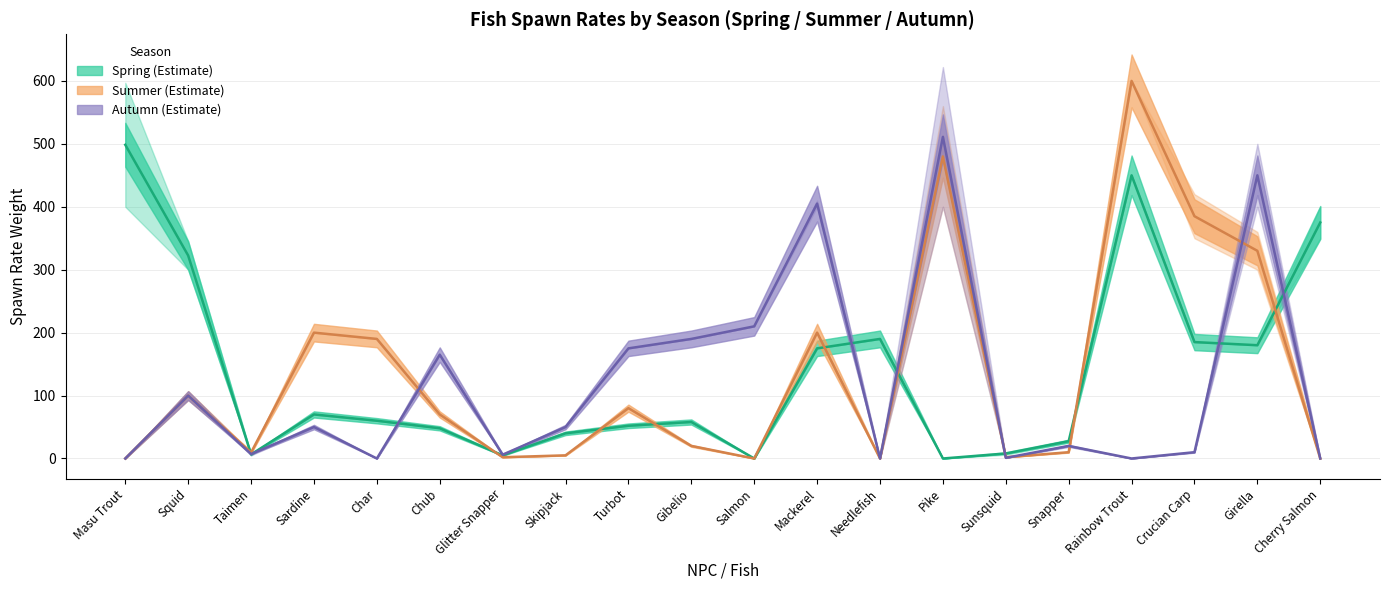

At which category does Spring (#0) reach its first local peak?

Sardine